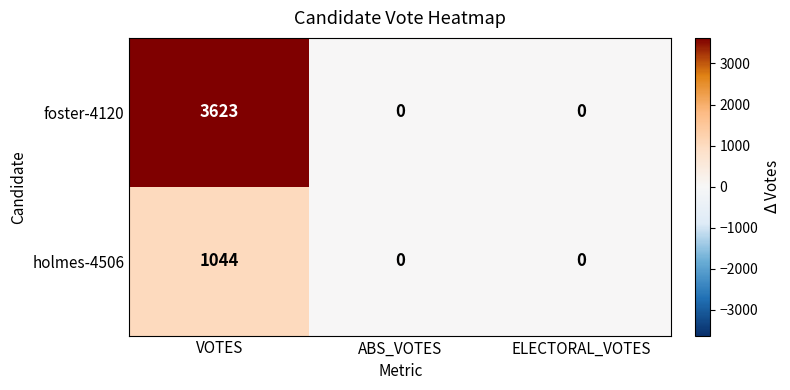

At how many categories does at least one series exceed 2695?

1